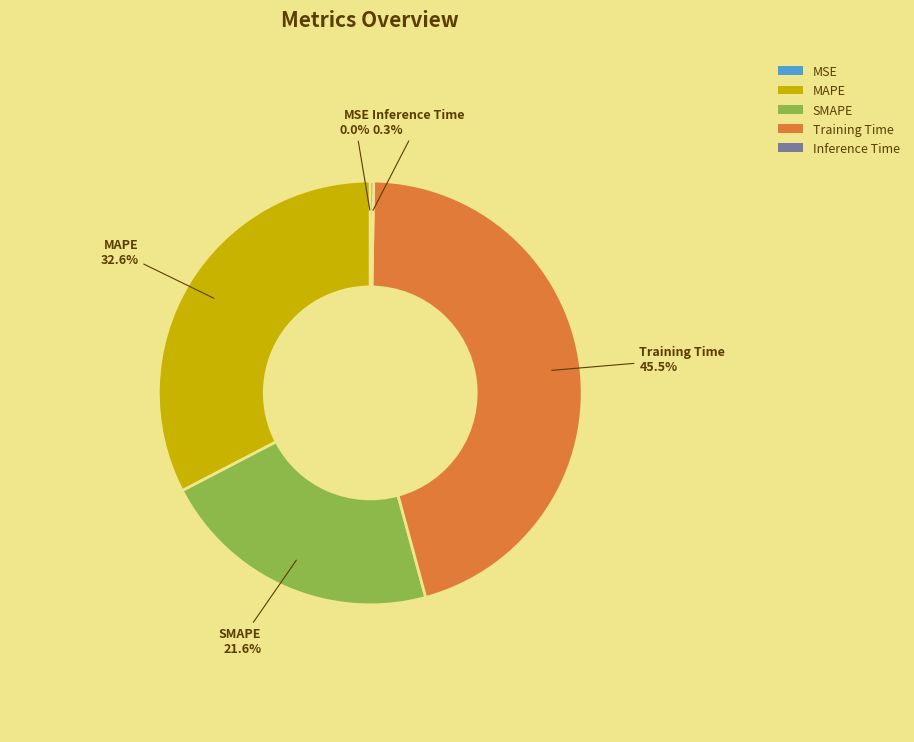

Between SMAPE and Training Time, which is larger?

Training Time